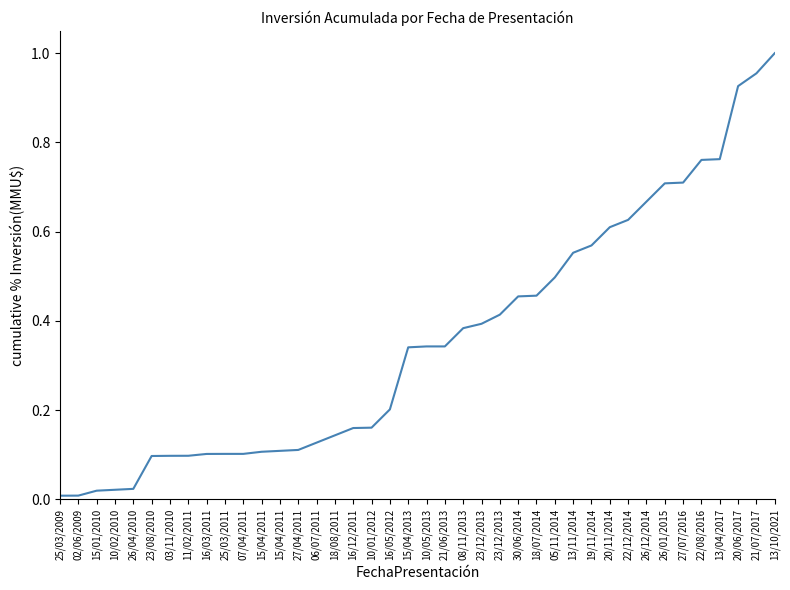

How many lines are shown in the chart?

1